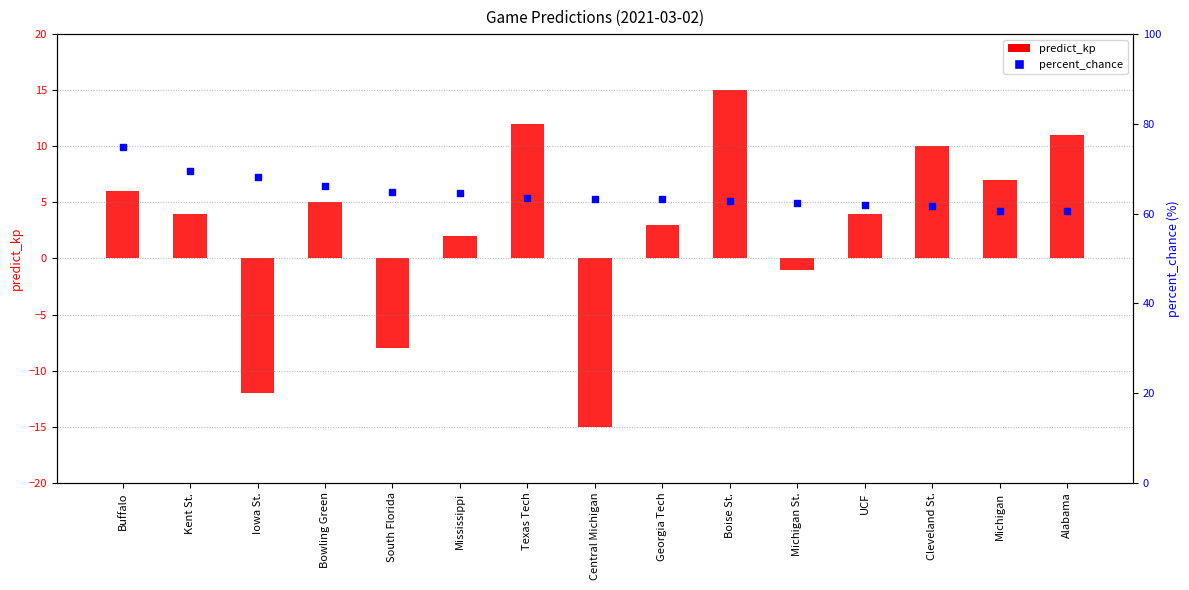

Which series contains the lowest Y value?

predict_kp